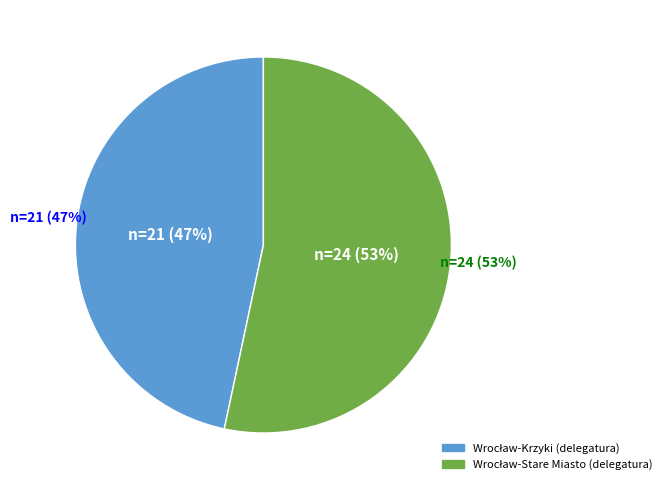

What is the smallest slice in the pie chart?

Wrocław-Krzyki (delegatura)